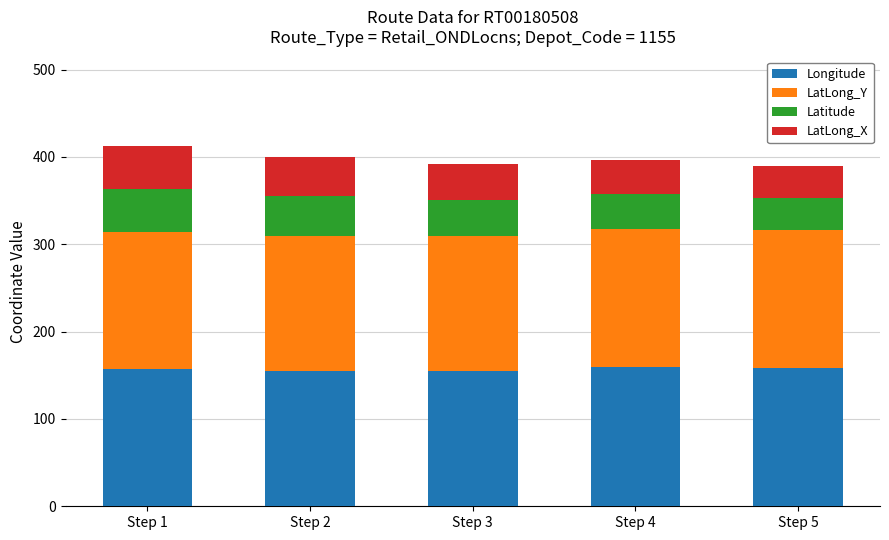

What is the difference between the Longitude values at Step 4 and Step 3?

4